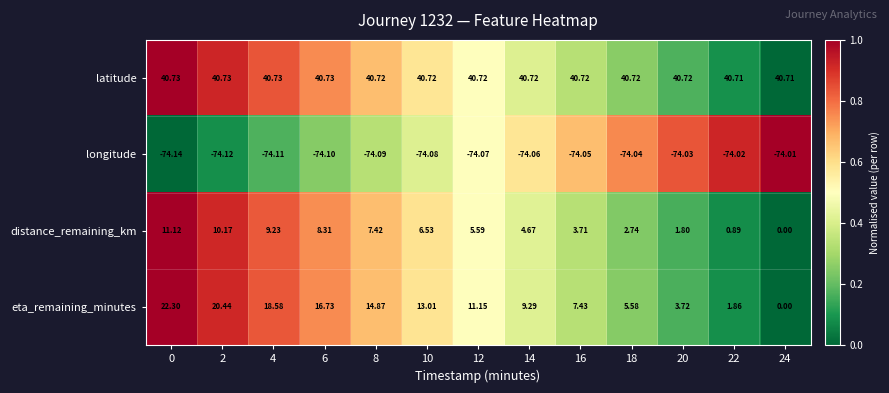

Count the number of categories in the chart.

13